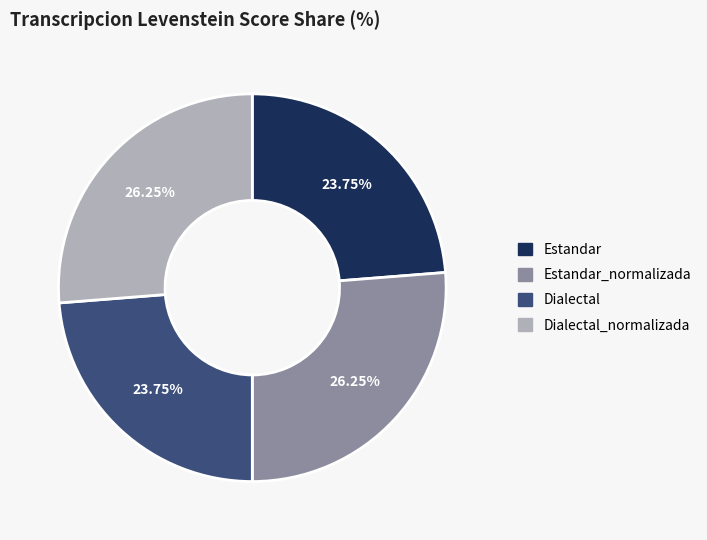

What percentage is the Dialectal slice, to the nearest percent?

24%